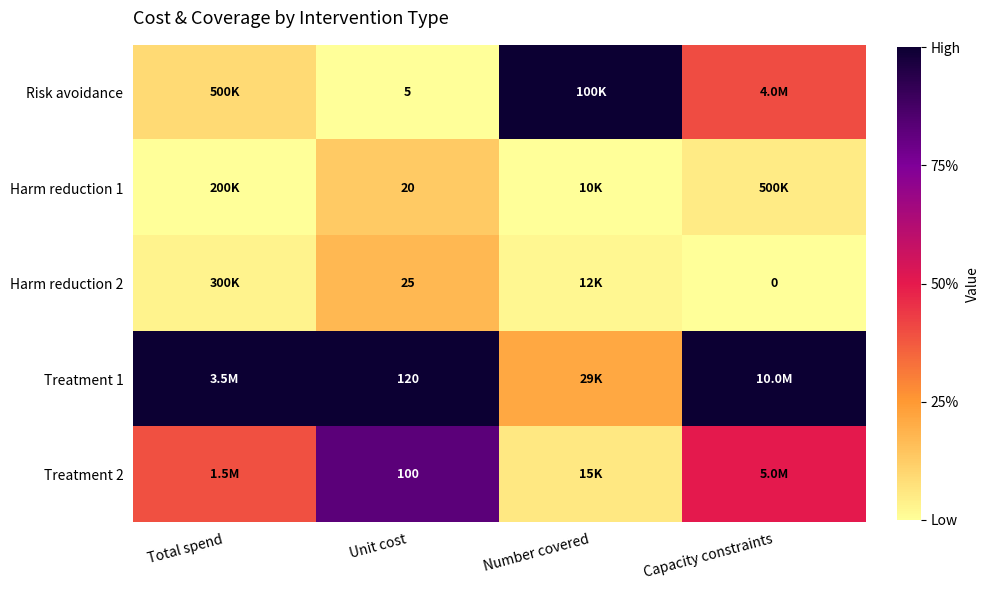

What is the difference between the highest and lowest values at Capacity constraints?

1.0